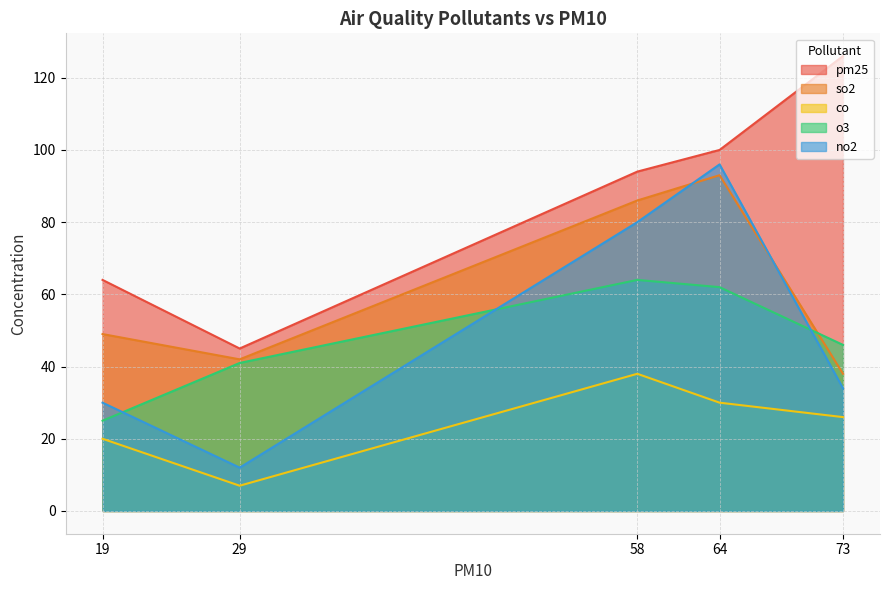

True or false: co has a value of 14 at 73.

False